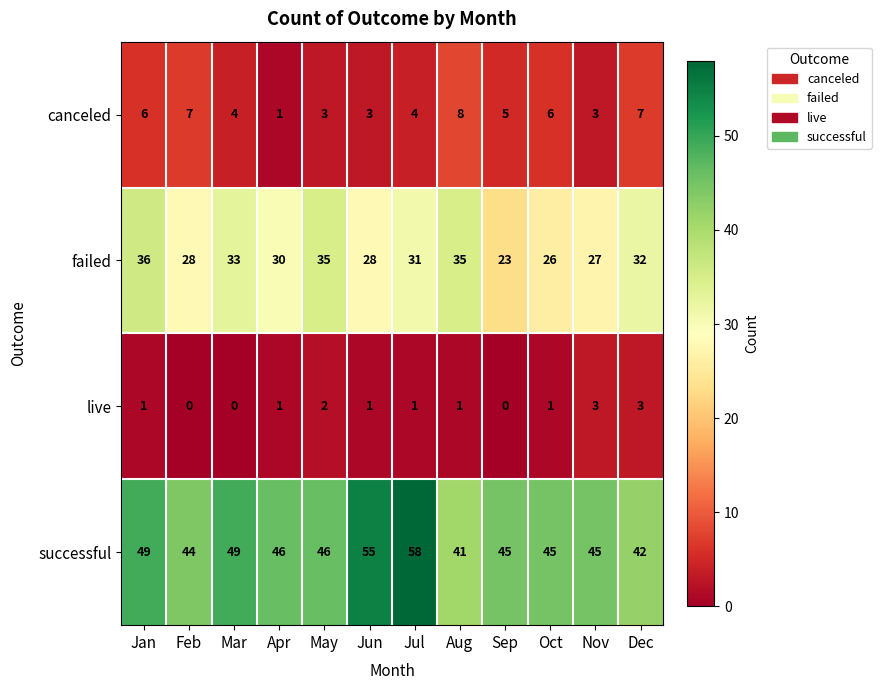

Rank the series at Oct from lowest to highest value.

live, canceled, failed, successful